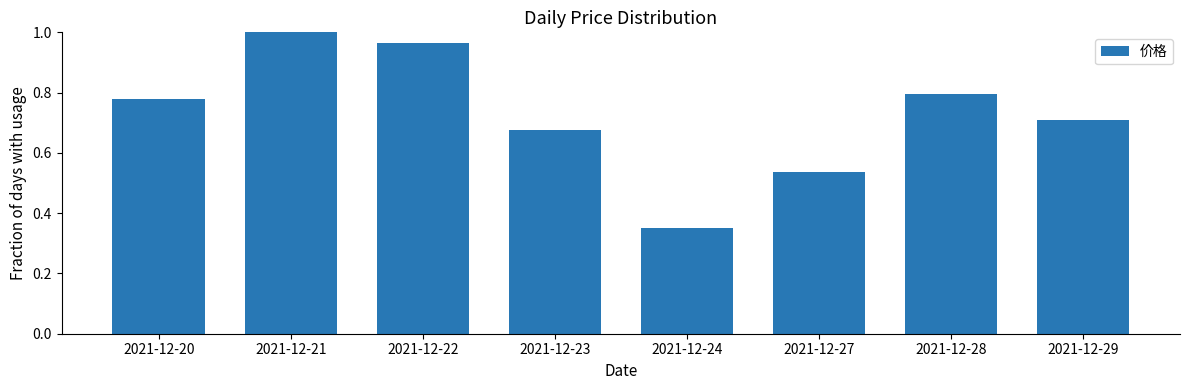

Which category has the lowest value across all series?

2021-12-24